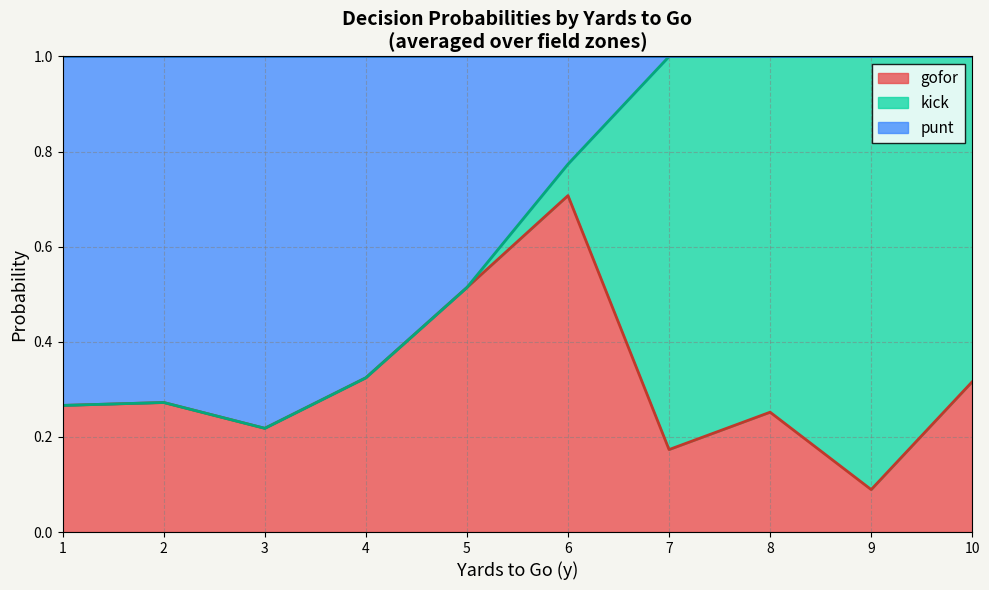

What is the total value across all series at 1?

1.0